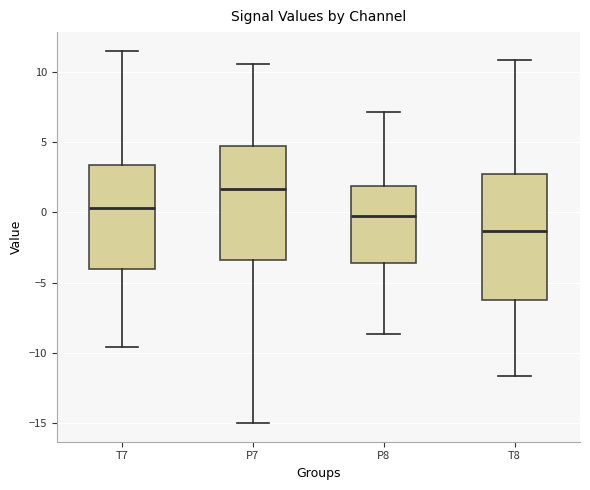

Reading left to right, transcribe this box plot: for each box, give where its median line is, the range the box spans, and where its two whiskers end, as read against the y-axis. The values are not printed on the chart, so give them approximately, as read against the axis.

T7: median 0.5, box -4.0 to 3.5, whiskers -9.5 to 11.5
P7: median 1.5, box -3.5 to 4.5, whiskers -15.0 to 10.5
P8: median 0.0, box -3.5 to 2.0, whiskers -8.5 to 7.0
T8: median -1.5, box -6.5 to 3.0, whiskers -11.5 to 11.0